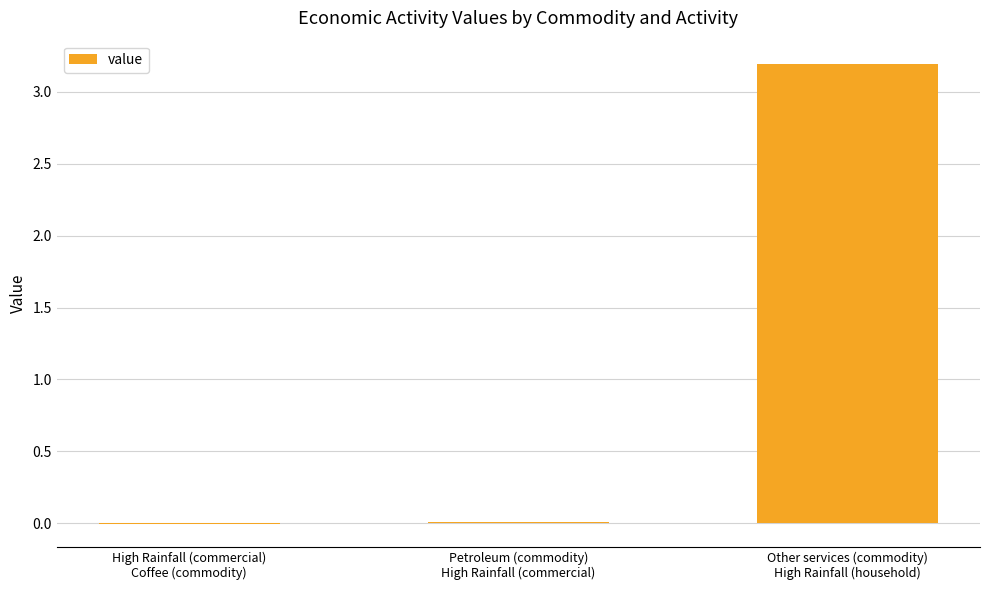

Between High Rainfall (commercial)
Coffee (commodity) and Other services (commodity)
High Rainfall (household), which is larger?

Other services (commodity)
High Rainfall (household)